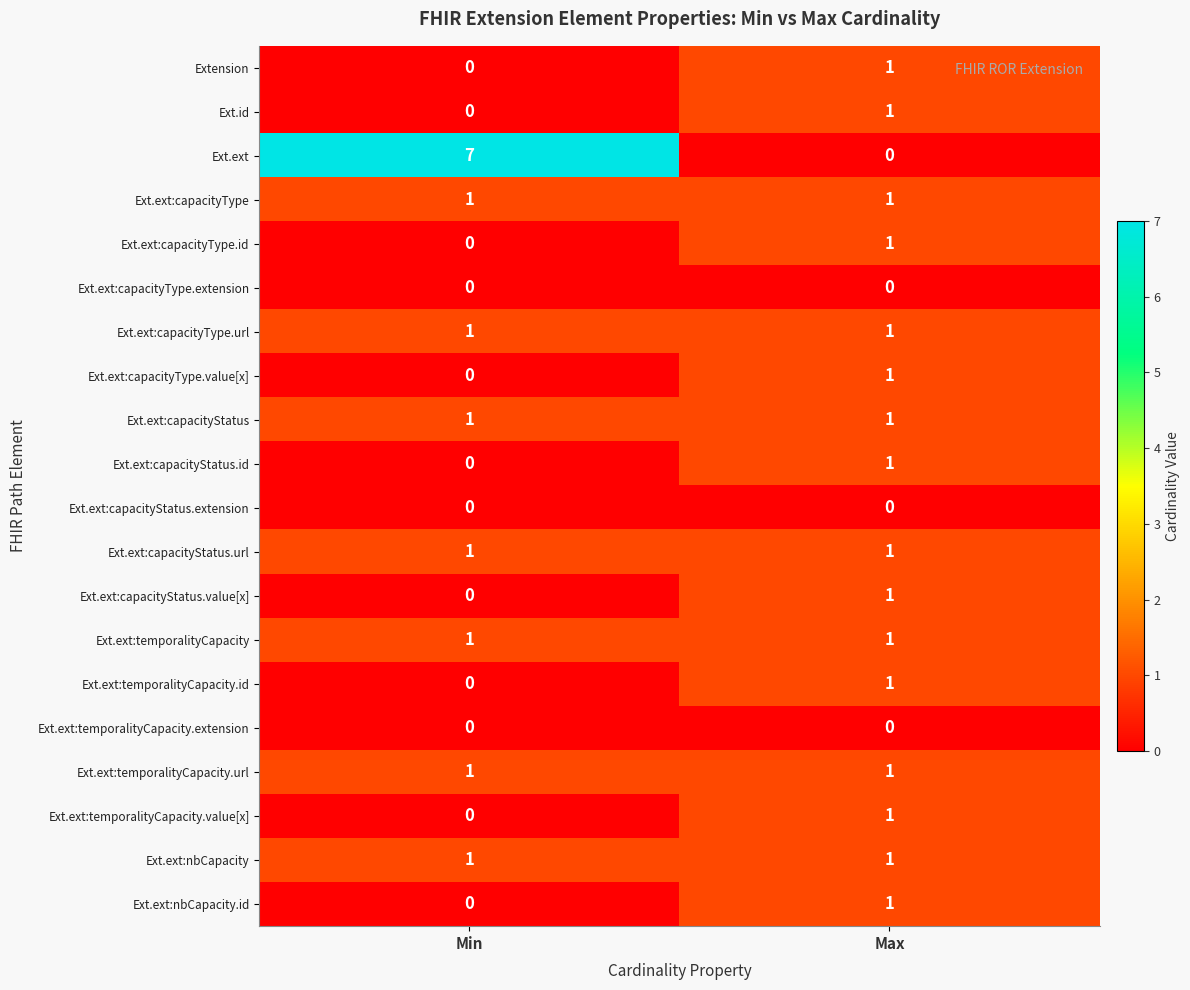

True or false: Ext.ext:nbCapacity.id has a value of 1 at Max.

True